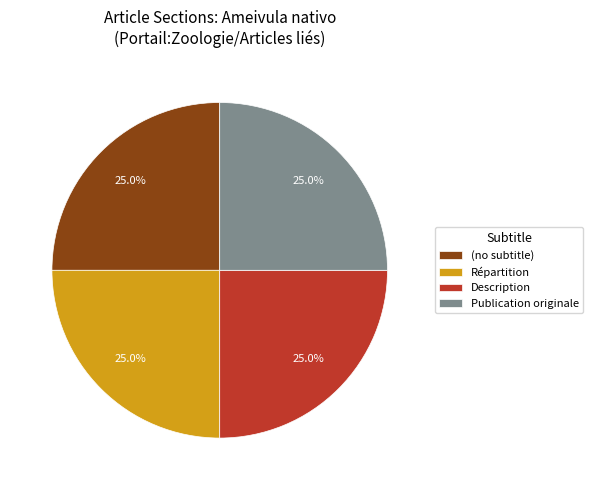

Is it true that (no subtitle) is 1% of the pie?

False